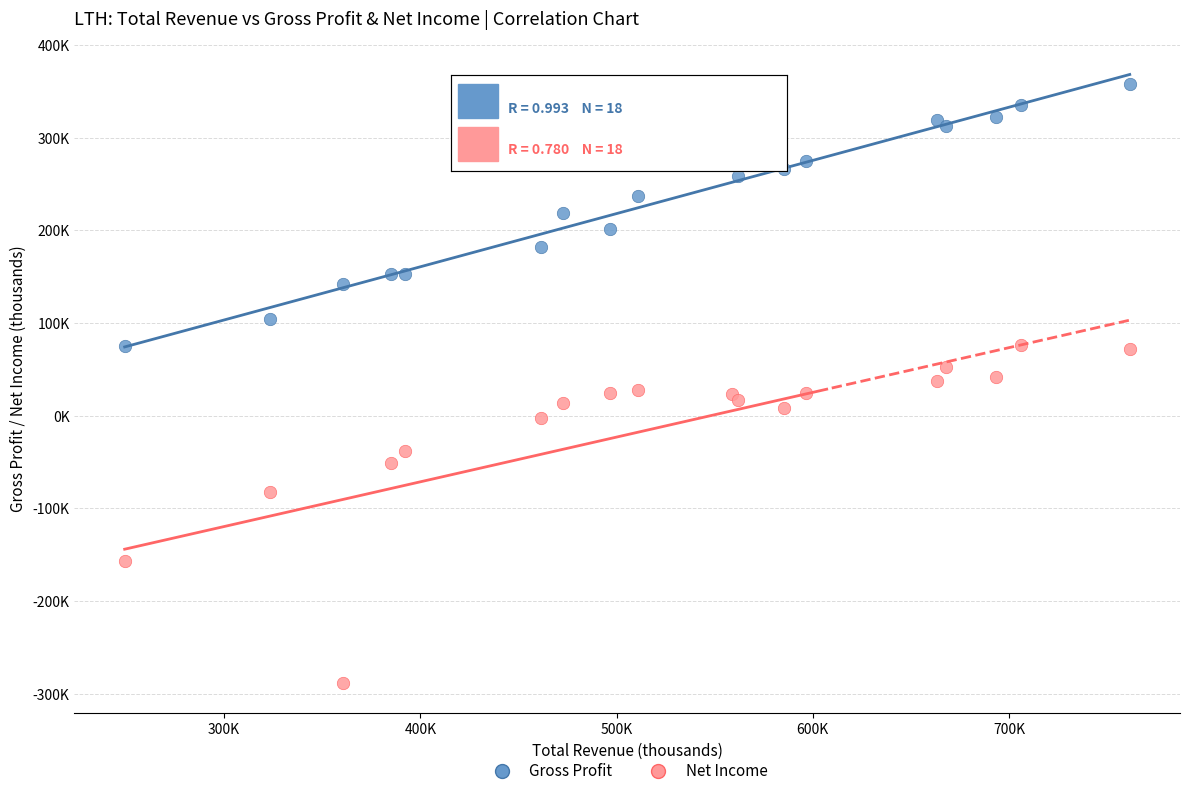

What are all the series names shown in the legend?

Gross Profit, Net Income